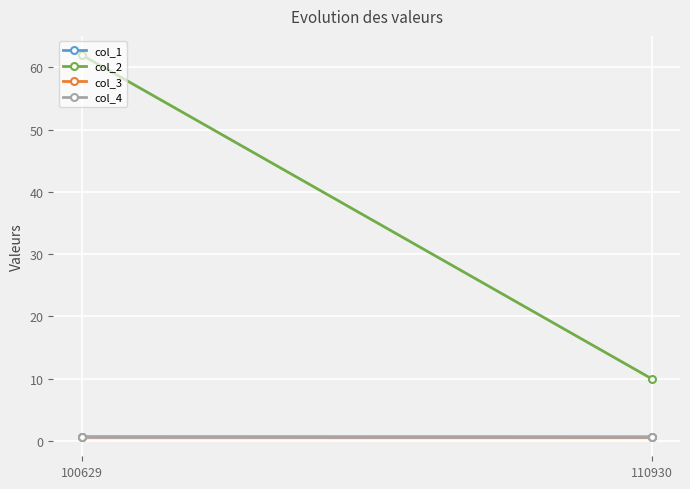

Reading left to right, what are all the values shown in this chart?

col_1: 0.6	0.6
col_2: 62.0	10.0
col_3: 0.6	0.6
col_4: 0.6	0.6